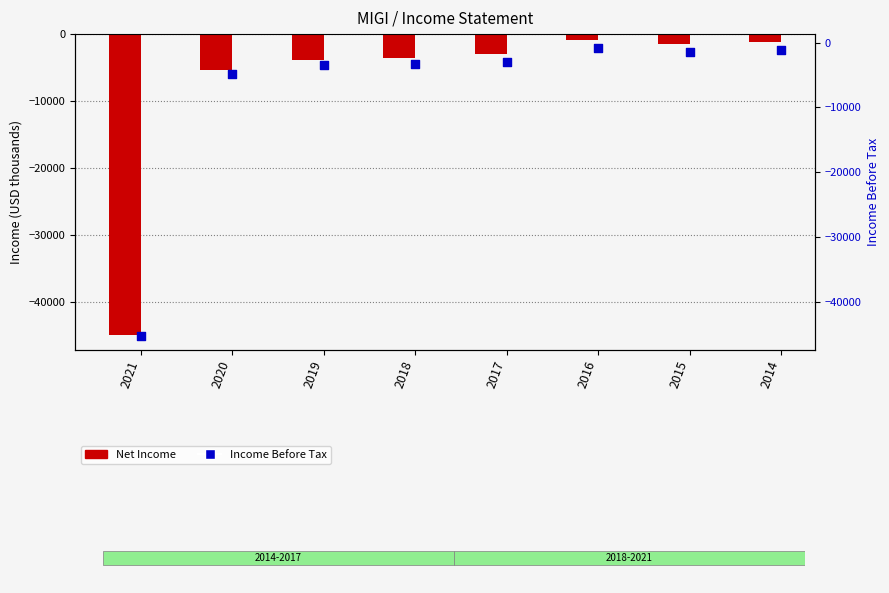

What are all the series names shown in the legend?

Net Income, Income Before Tax